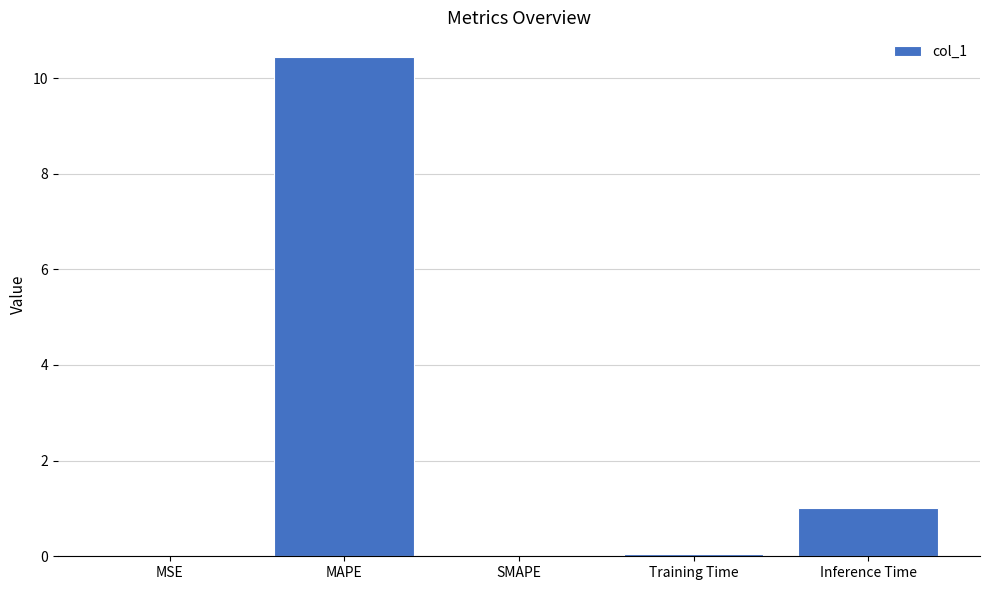

Where is the data nearest to the value 5?

Inference Time